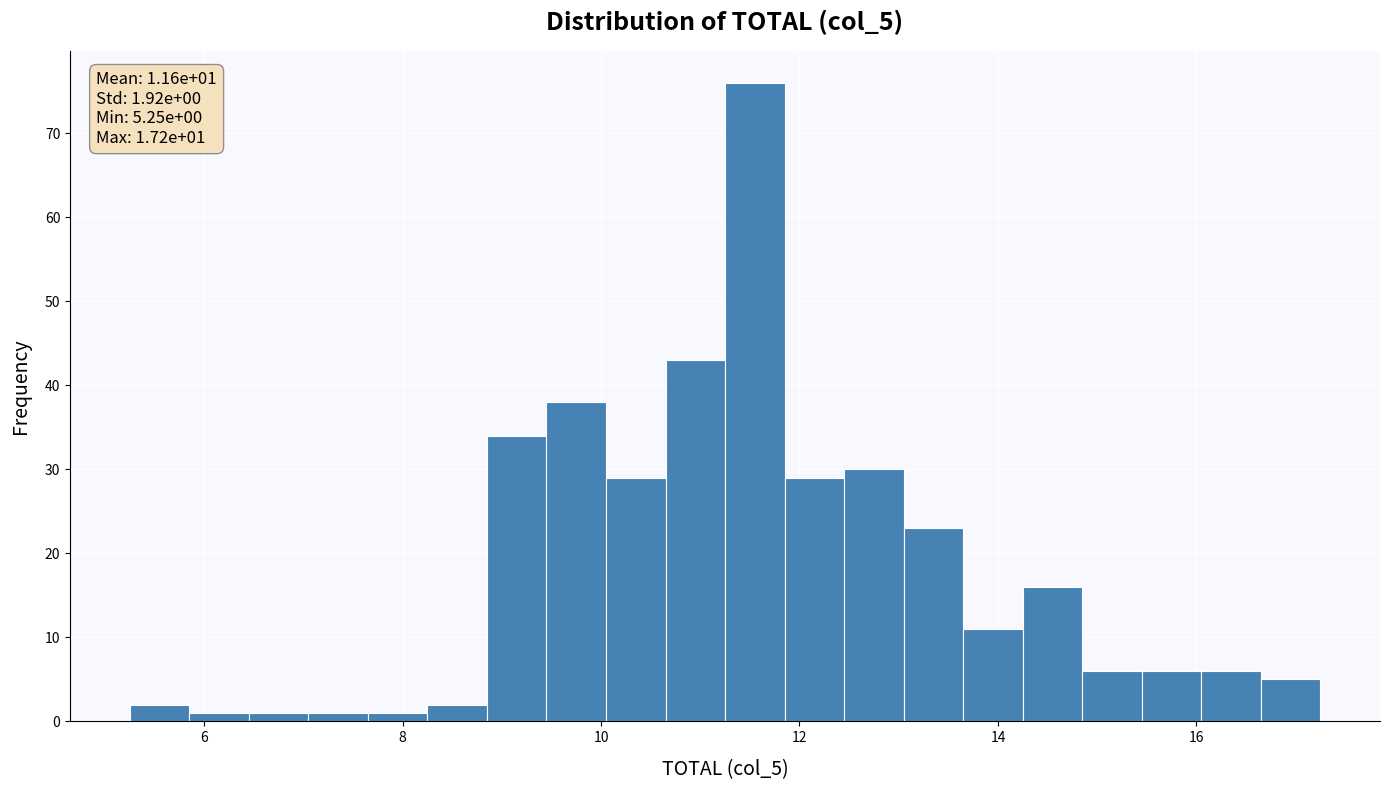

Read against the x-axis, roughly where is the centre of the tallest bar?

11.6